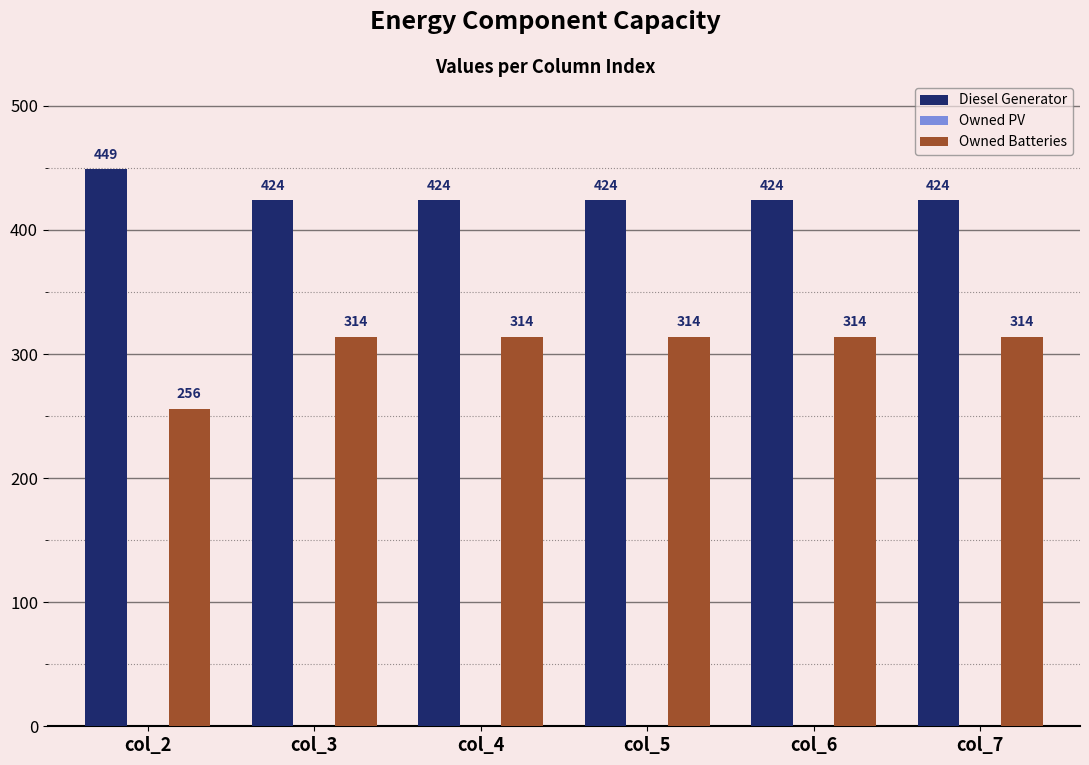

Reading right to left, transcribe all the data shown in this chart.

Diesel Generator: col_7=424	col_6=424	col_5=424	col_4=424	col_3=424	col_2=449
Owned Batteries: col_7=314	col_6=314	col_5=314	col_4=314	col_3=314	col_2=256